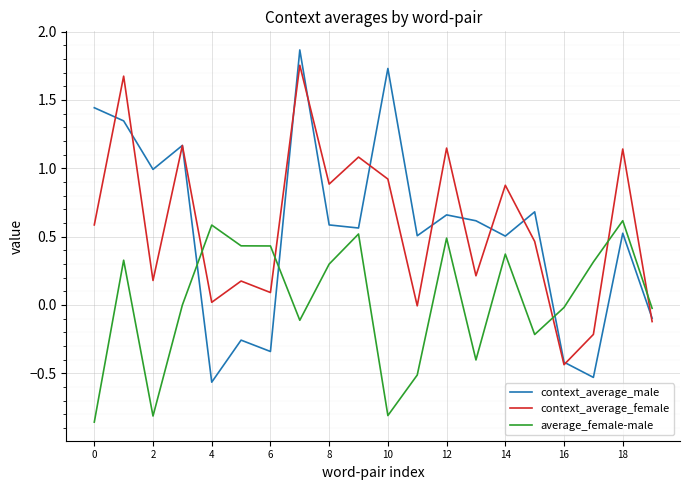

Is this an area chart (filled region under the line)?

No